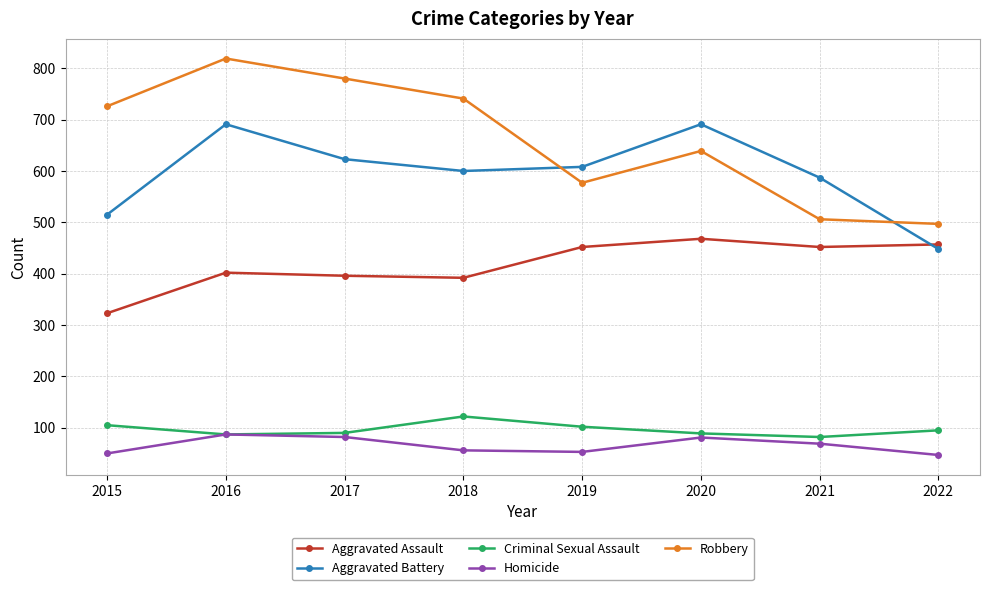

True or false: Robbery and Homicide cross at least once.

False